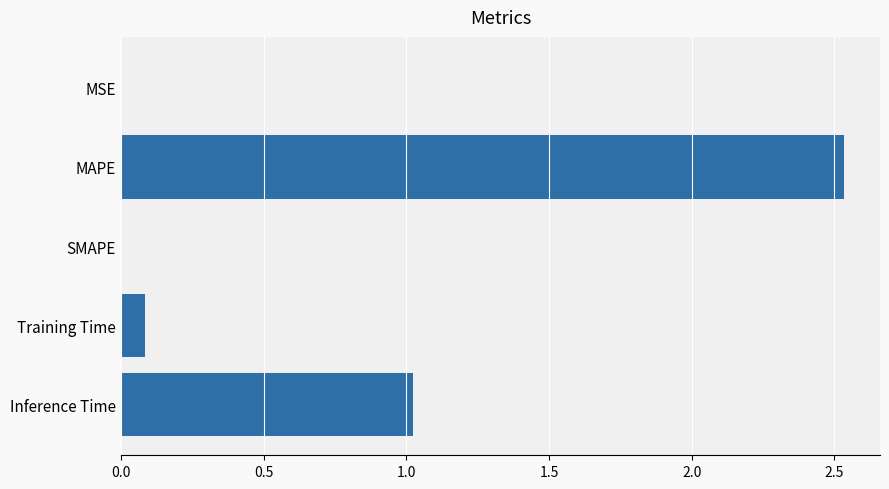

The value at SMAPE is 0.0. True or false?

True